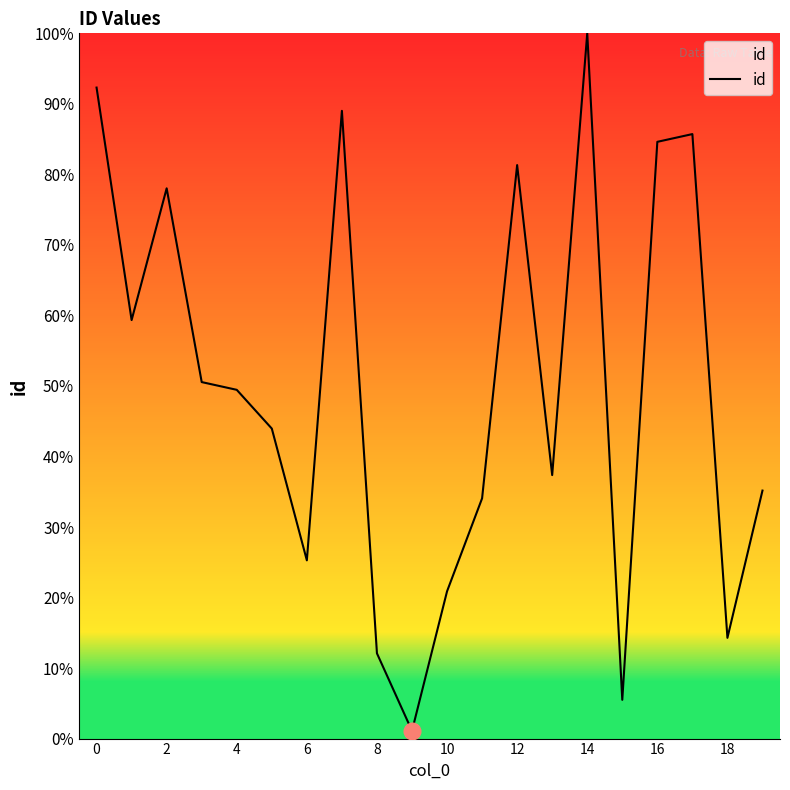

What is the difference between the maximum and minimum values?

98.9